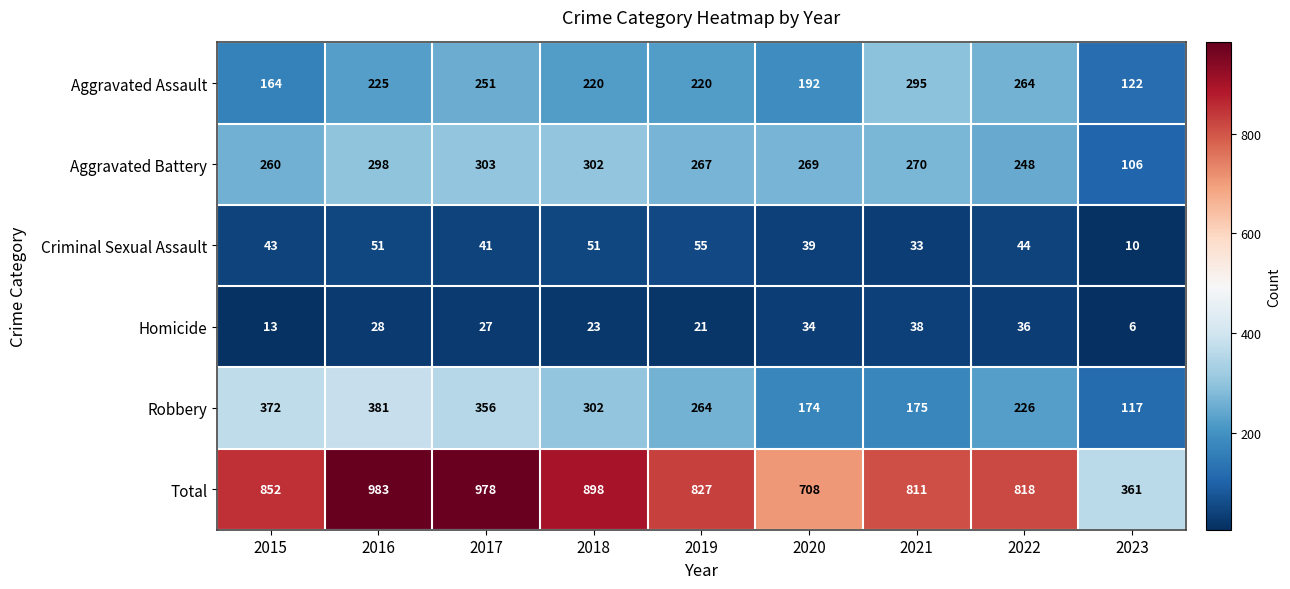

What is the difference between the highest and lowest values at 2021?

778